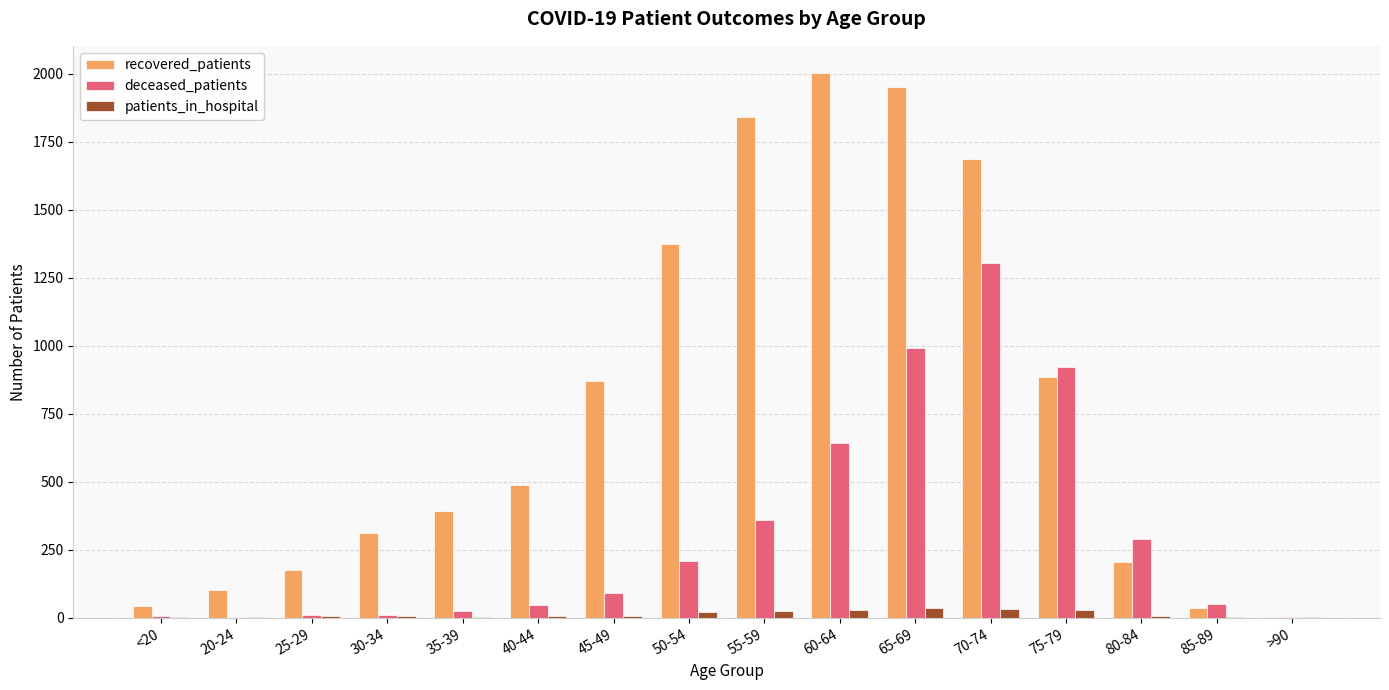

Which series has the largest total across all categories?

recovered_patients